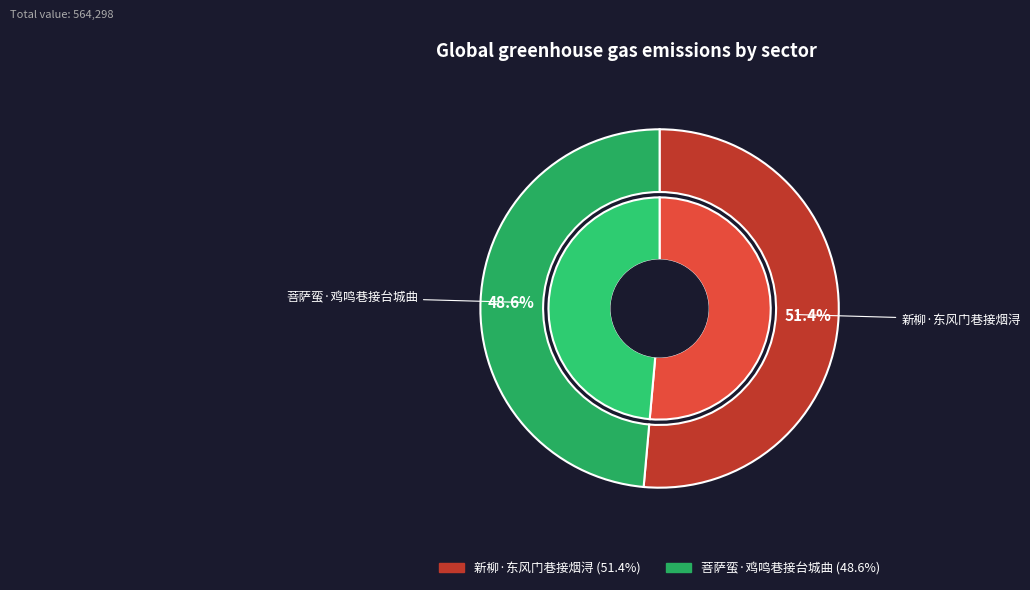

What percentage is NOT represented by 菩萨蛮·鸡鸣巷接台城曲?

51.4%